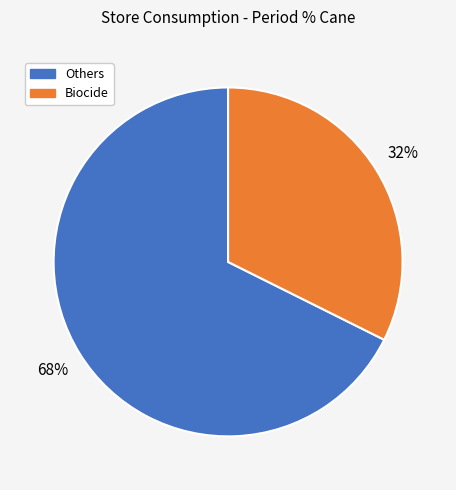

Is there a majority slice in this chart?

Yes